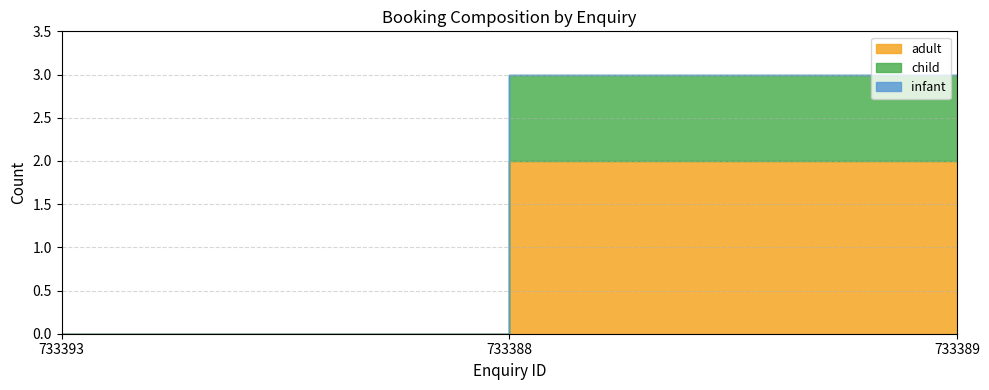

Is it true that child equals 1 at 733388?

True